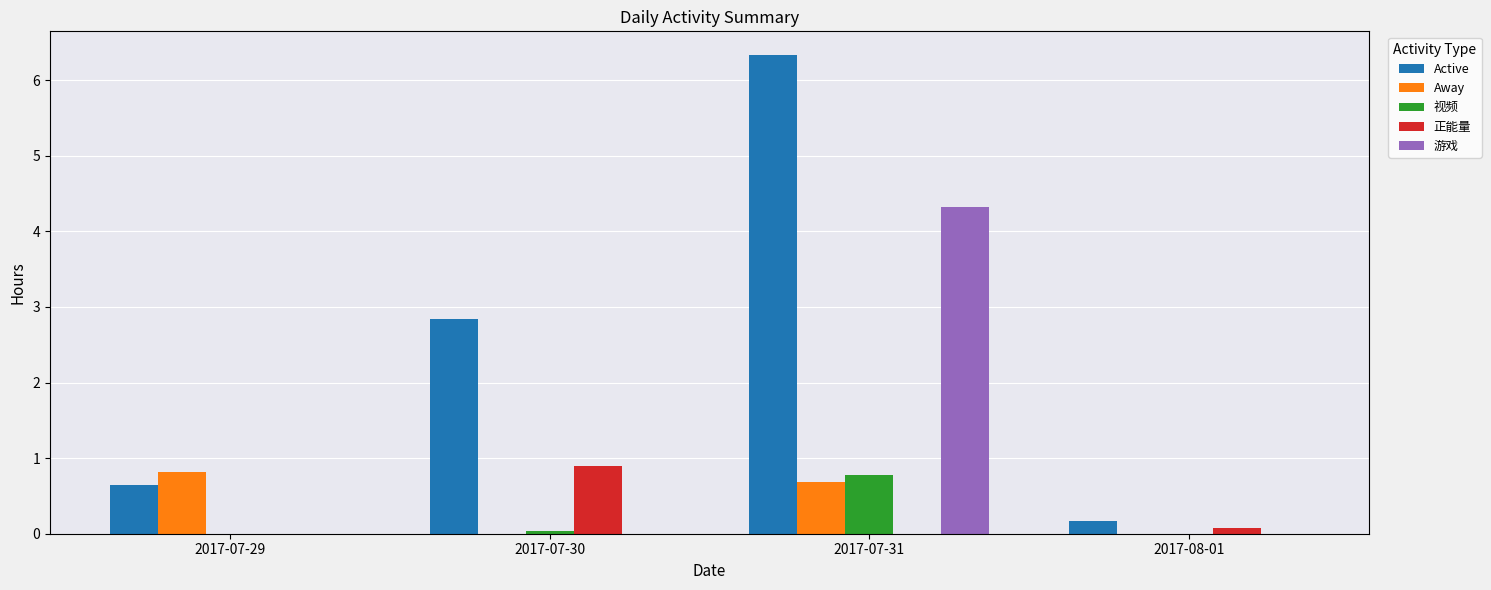

Is the value of 游戏 at 2017-07-29 greater than the value of Active at 2017-08-01?

No